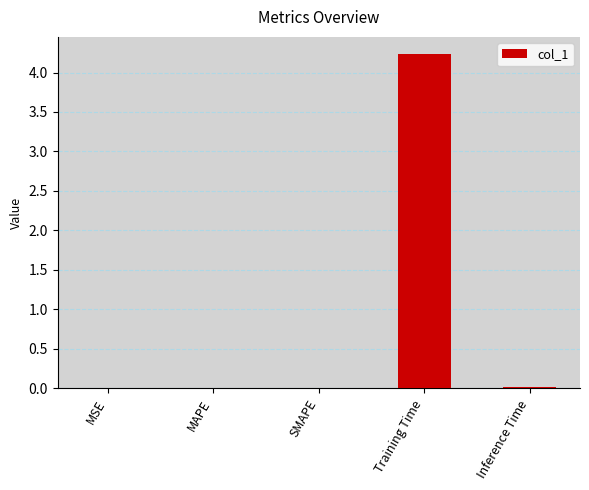

What is the approximate value at Training Time?

4.2